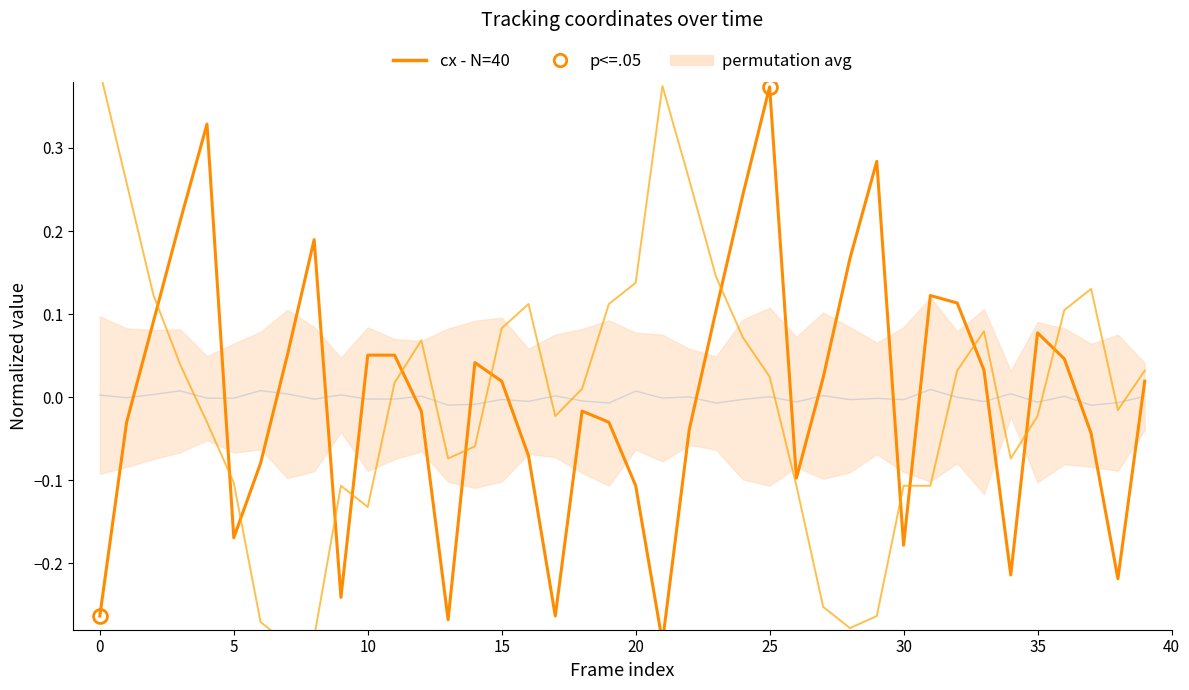

What is the value of the cx (normalized) point at the 7th from the left?

-0.1